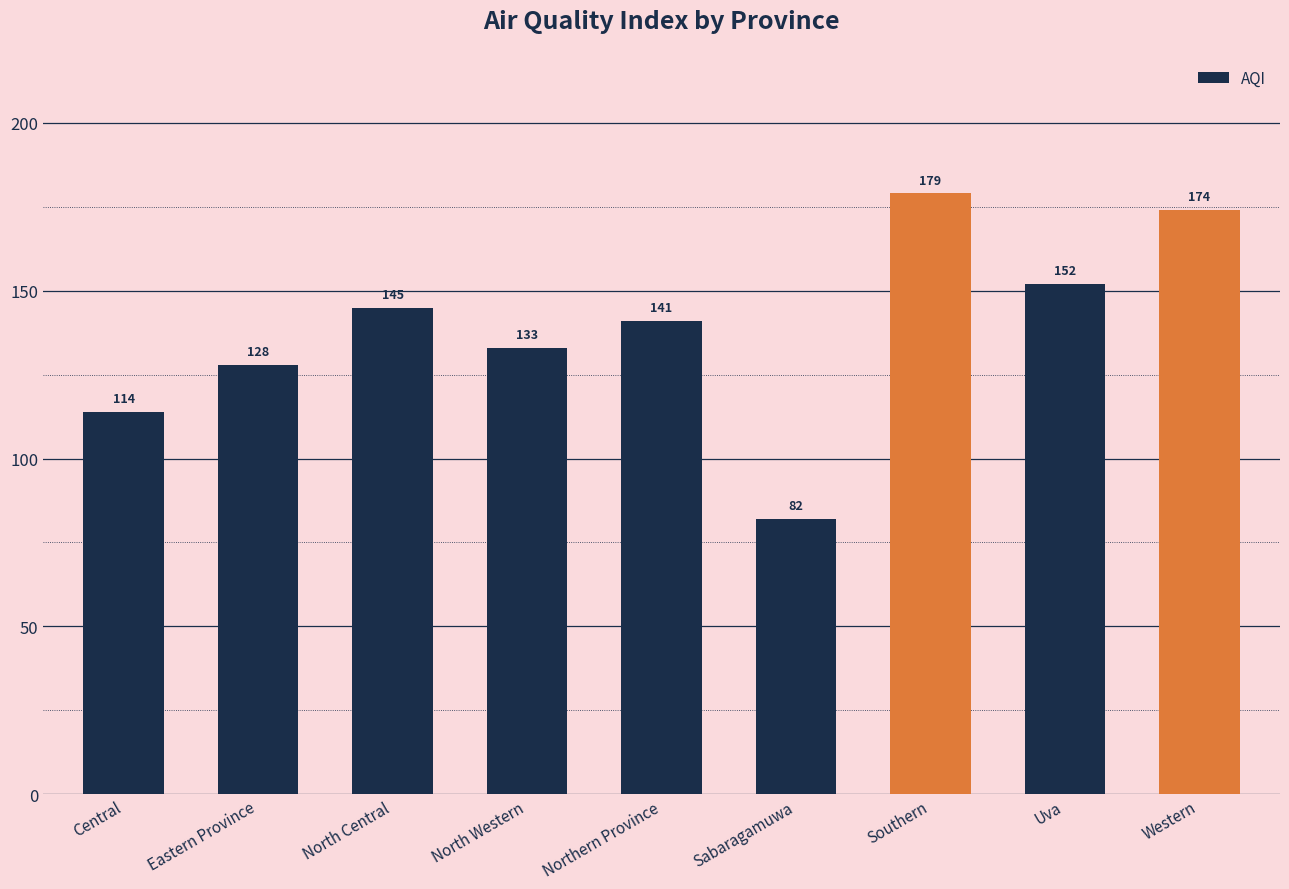

What position from the left is Western?

9